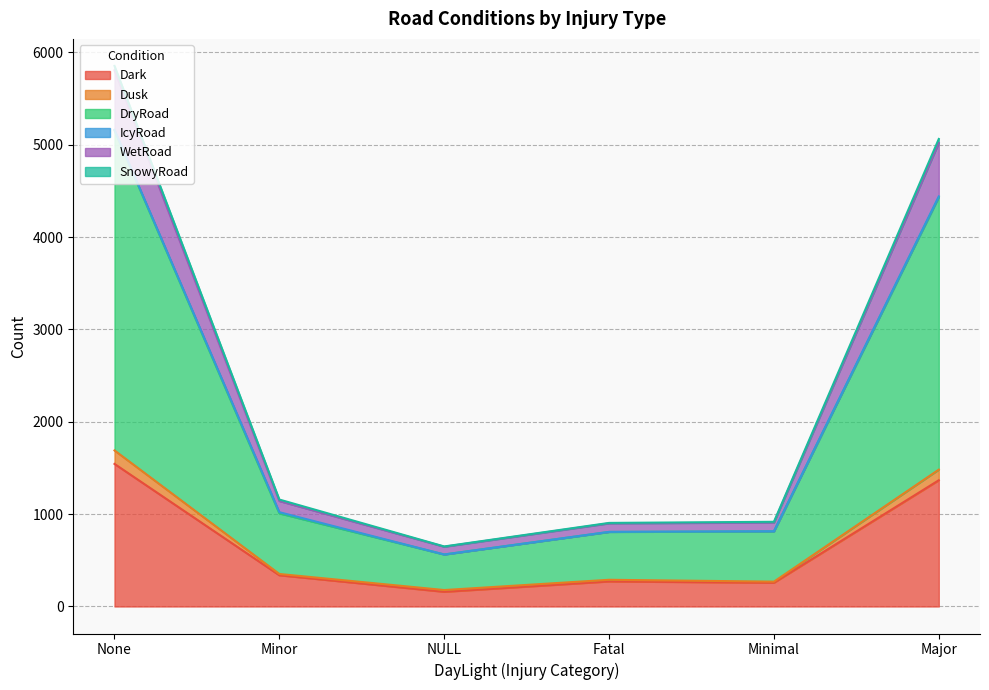

The value of Dusk at Fatal is 1447. True or false?

False